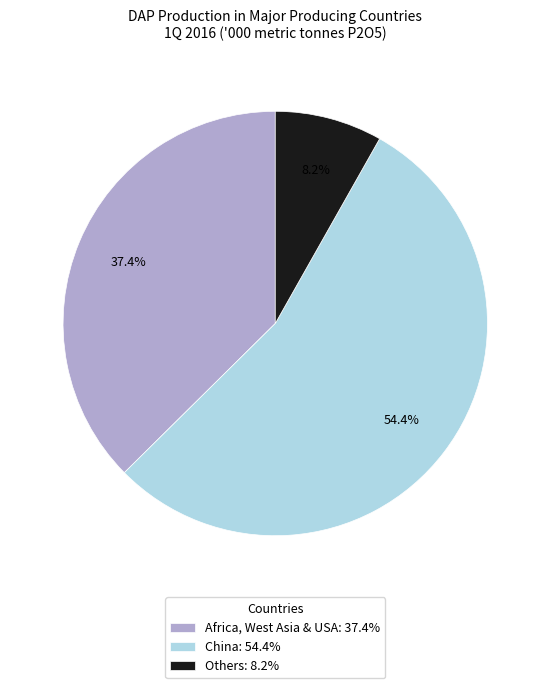

To the nearest percent, what portion does Others represent?

8%